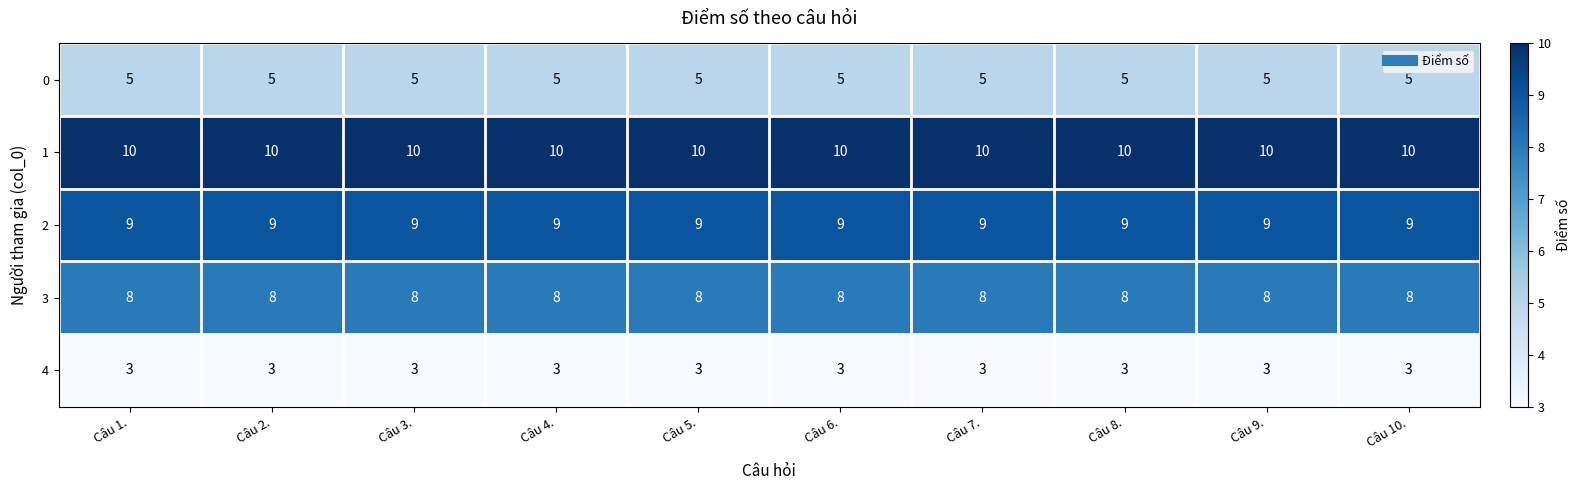

What is the sum of the 3 values at Câu 3. and Câu 10.?

16